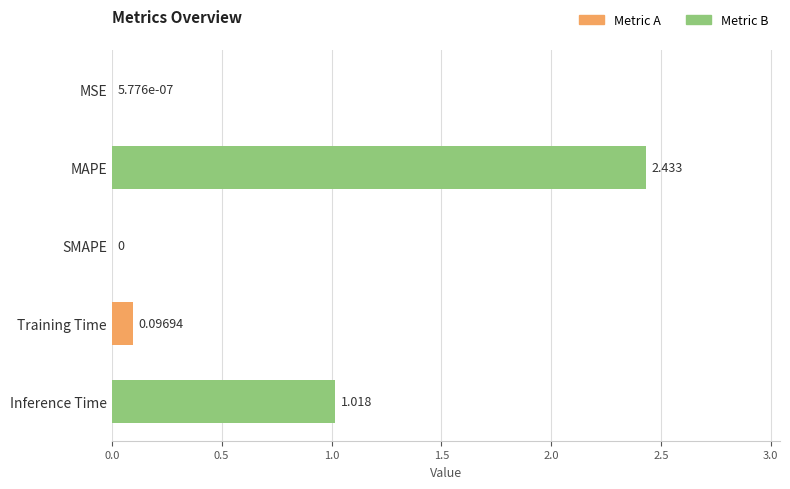

At which label is the value closest to 1?

Inference Time